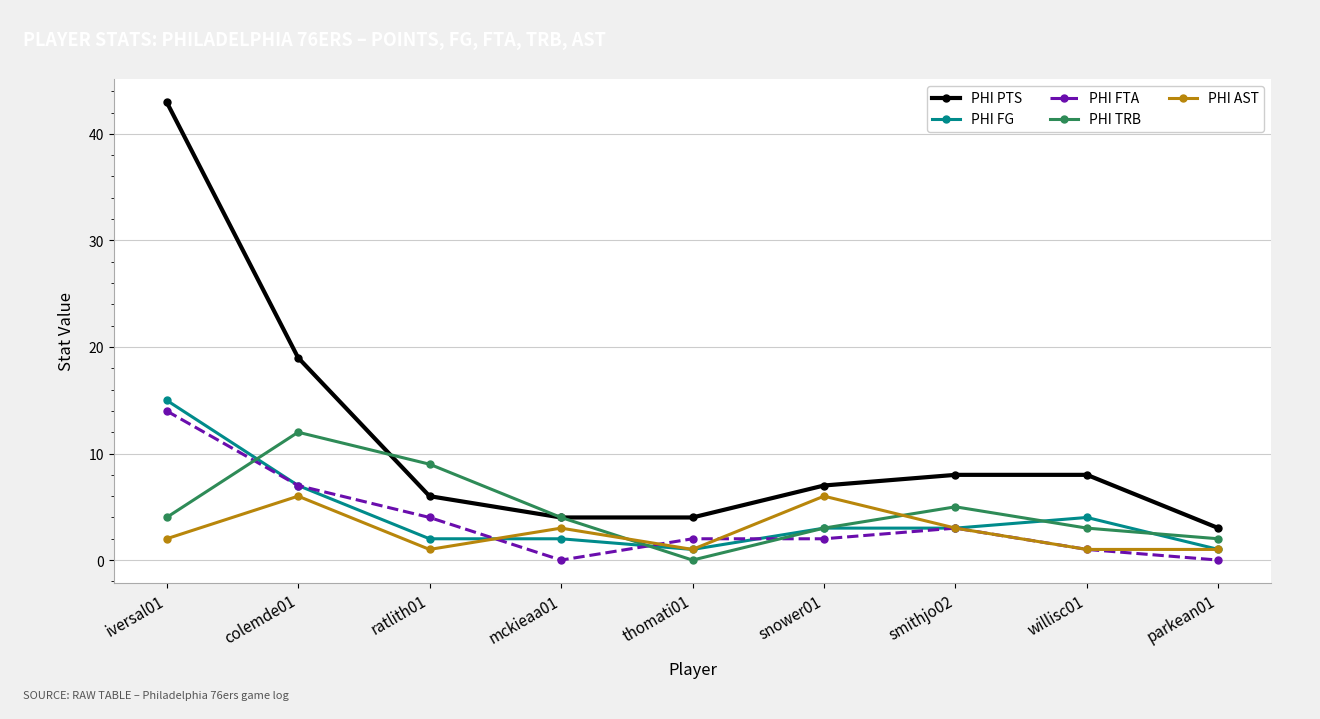

Count the number of categories in the chart.

9